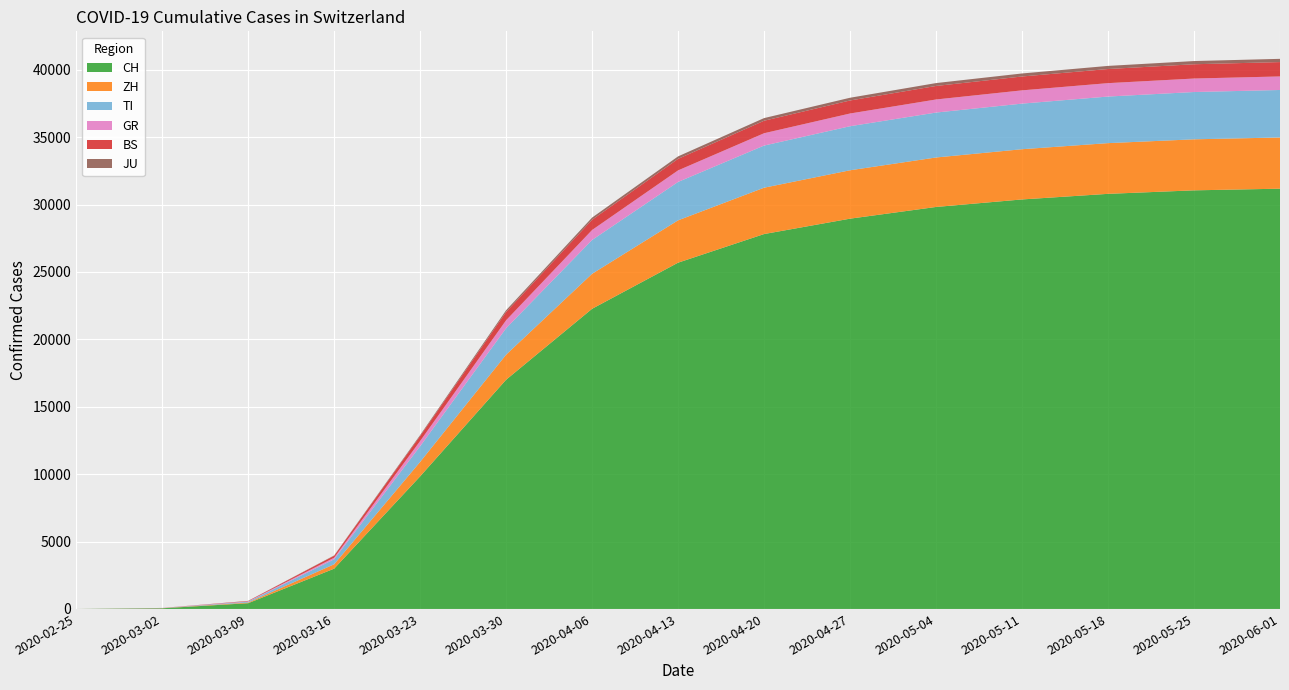

Reading right to left, transcribe all the data shown in this chart.

CH: 31178	31055	30795	30380	29822	28954	27812	25689	22268	17005	9835	2989	426	50	0
ZH: 3799	3786	3763	3726	3671	3591	3439	3142	2597	1859	1073	326	49	10	0
TI: 3523	3508	3455	3383	3333	3267	3126	2847	2508	1962	1162	368	61	4	0
GR: 1005	1001	995	984	970	944	915	858	741	591	386	118	28	9	0
BS: 1066	1060	1048	1029	1003	966	927	856	759	617	374	143	28	1	0
JU: 240	237	231	224	214	203	196	183	161	128	69	25	7	1	0